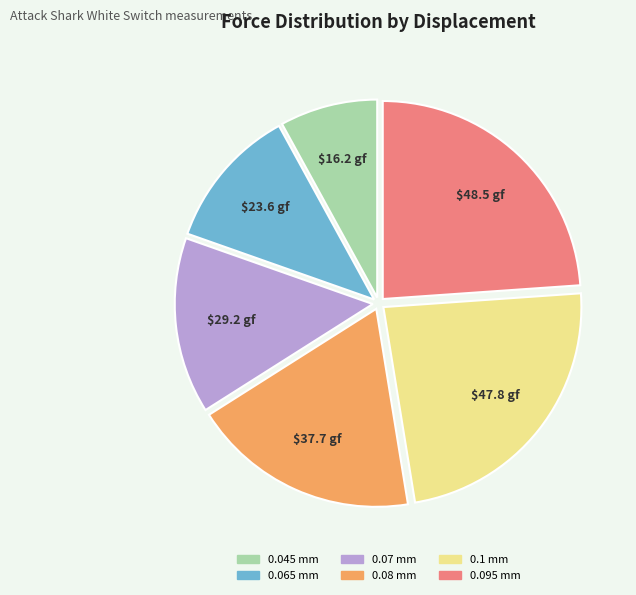

Is it true that 0.065 mm is 18% of the pie?

False